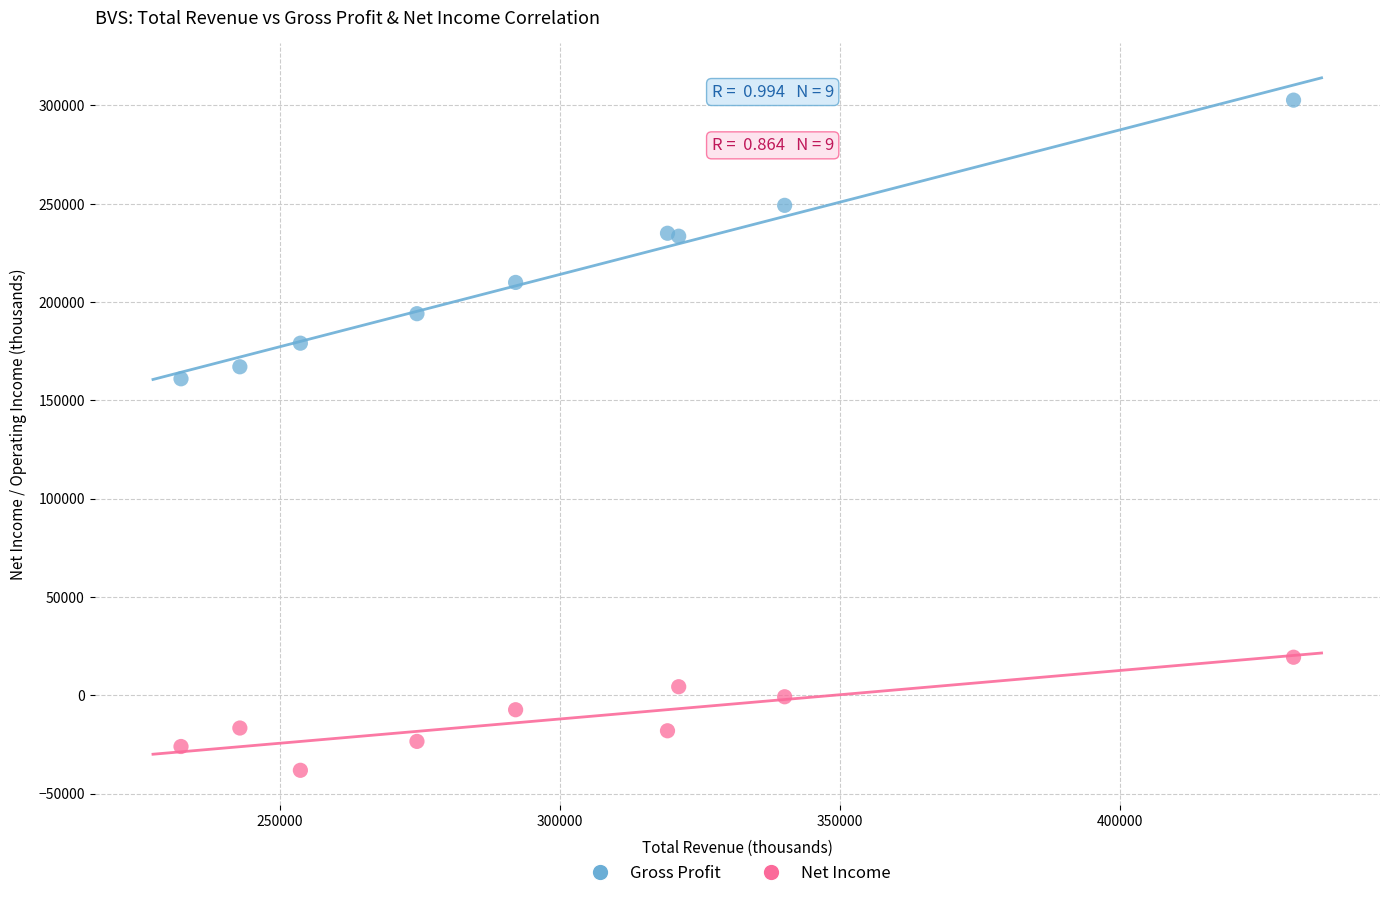

Which series contains the highest Y value?

Gross Profit